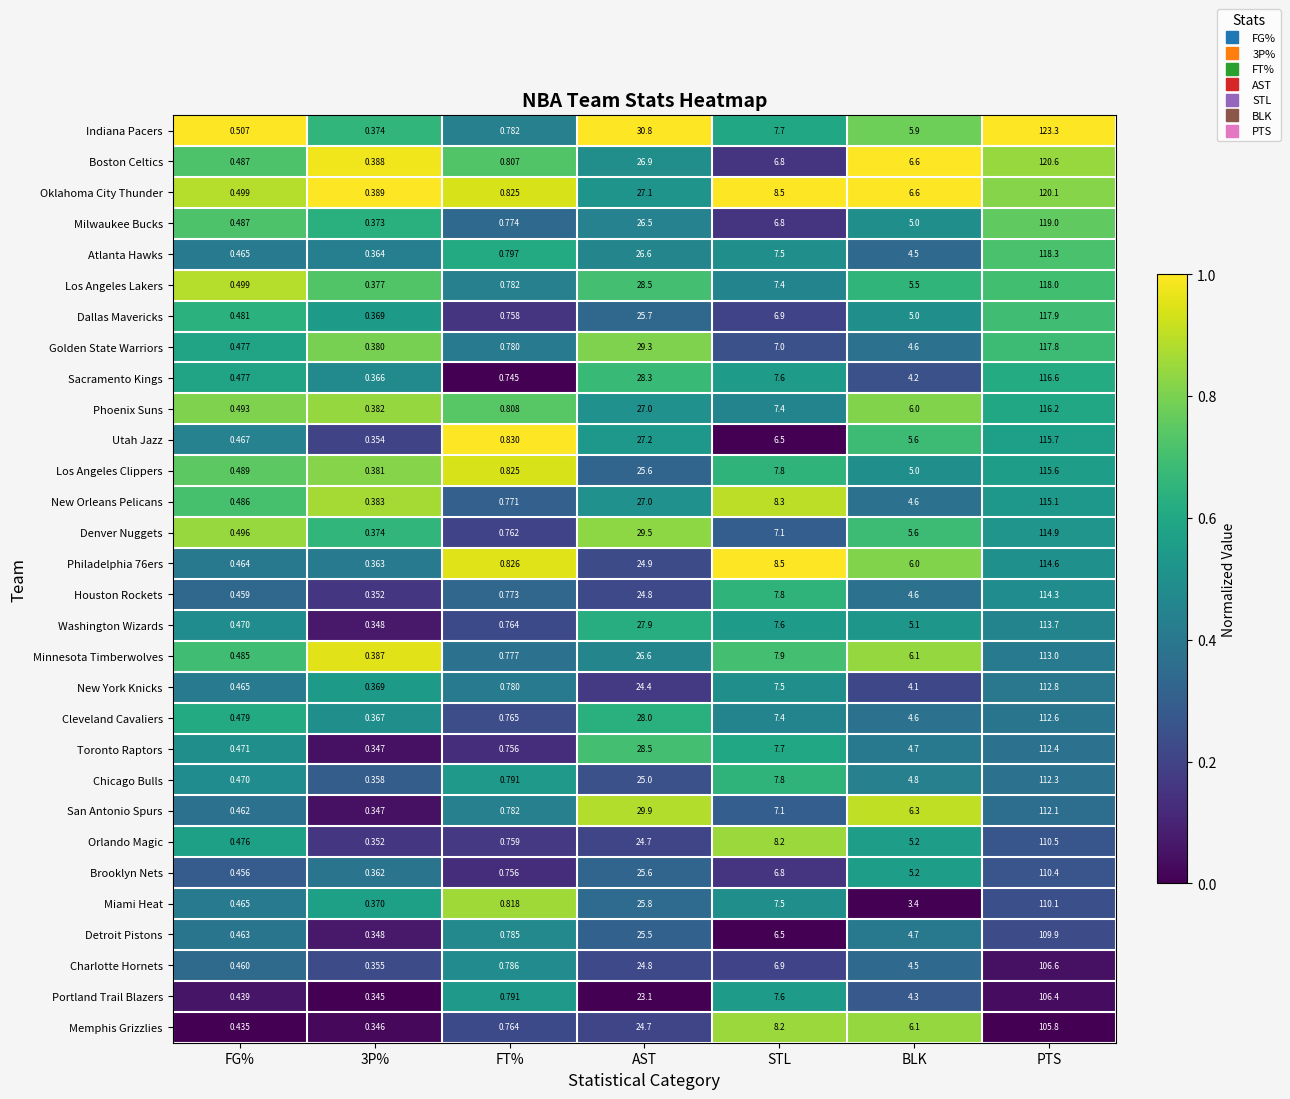

At which label is Atlanta Hawks closest to 59?

AST